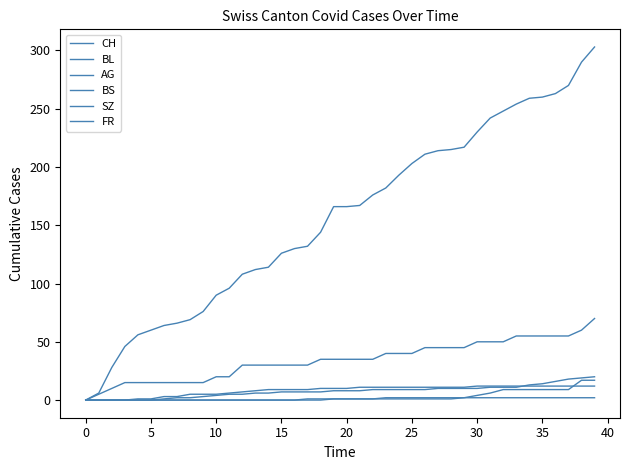

How many categories are shown in the chart?

40